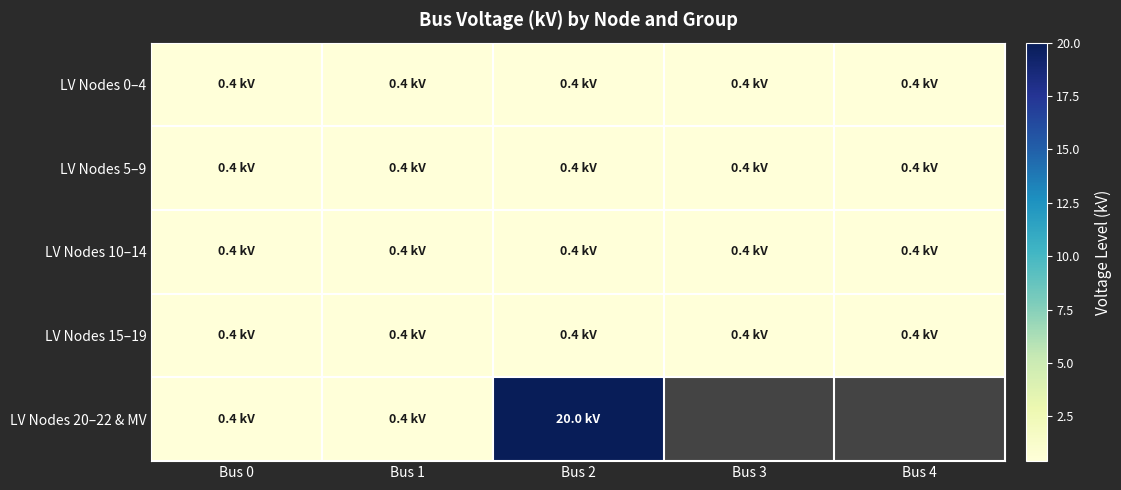

Is the value of LV Nodes 5–9 at Bus 1 greater than the value of LV Nodes 10–14 at Bus 3?

No